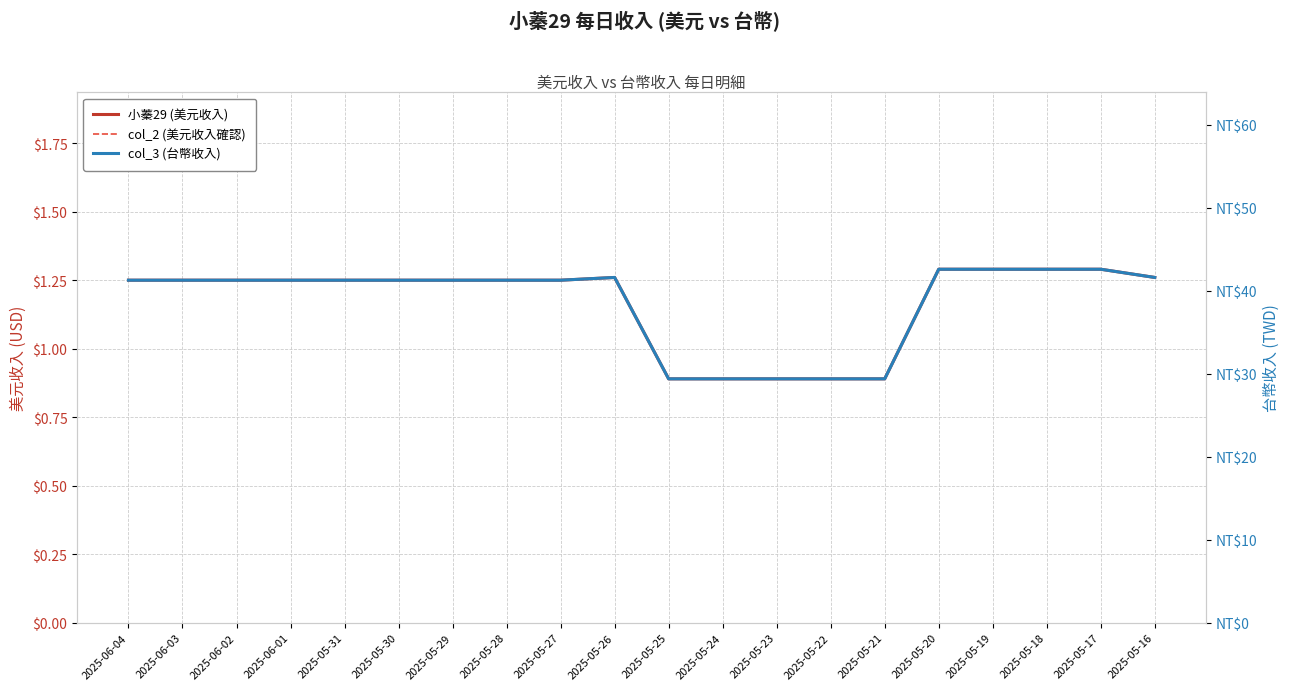

Is this an area chart (filled region under the line)?

No